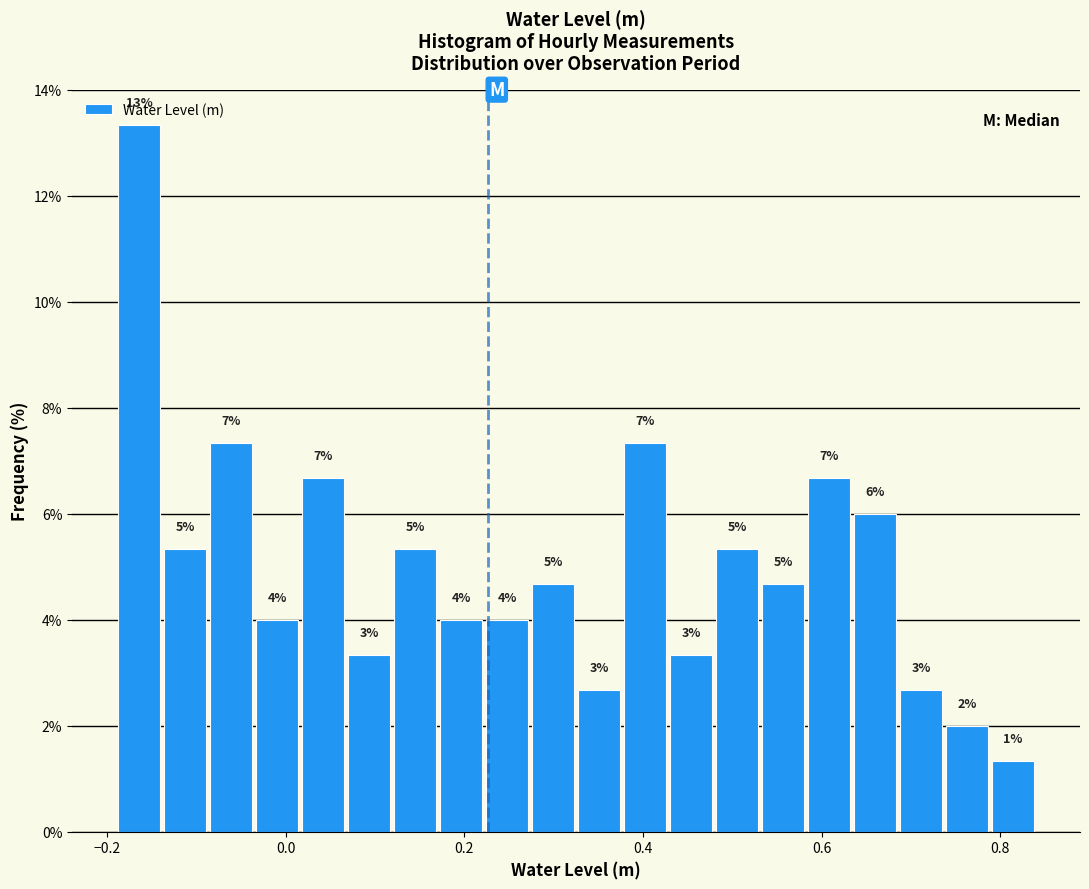

Read against the x-axis, roughly where is the centre of the tallest bar?

-0.16